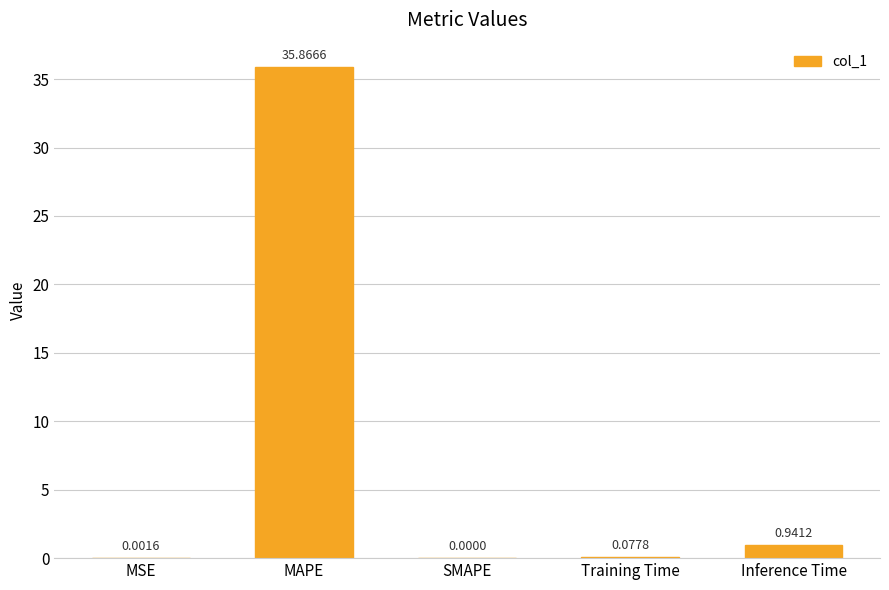

What is the change in value from MSE to MAPE?

+35.9